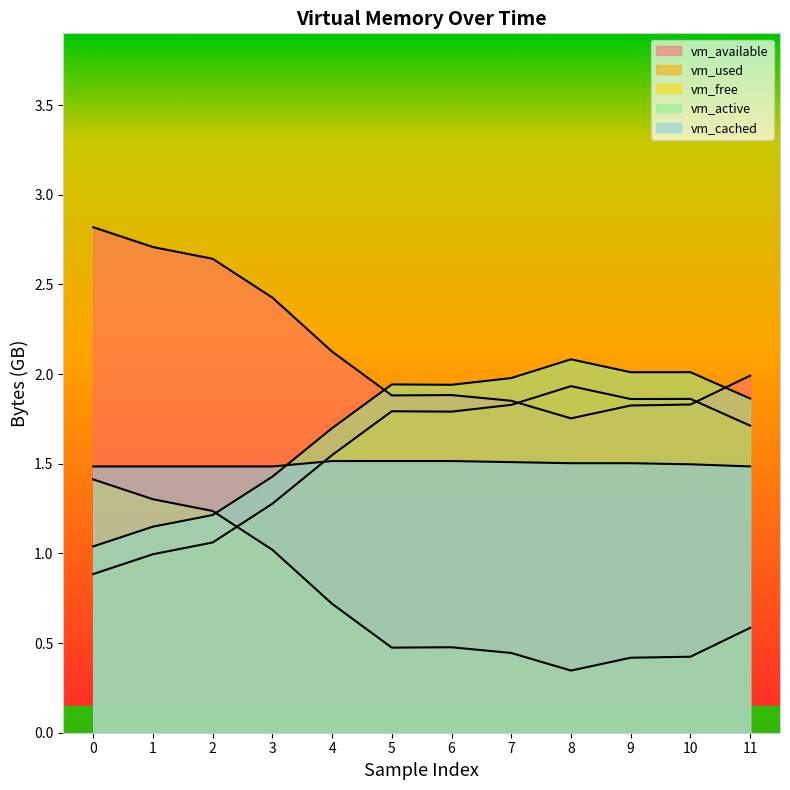

Rank the categories by vm_active value from highest to lowest.

8, 10, 9, 7, 5, 6, 11, 4, 3, 2, 1, 0